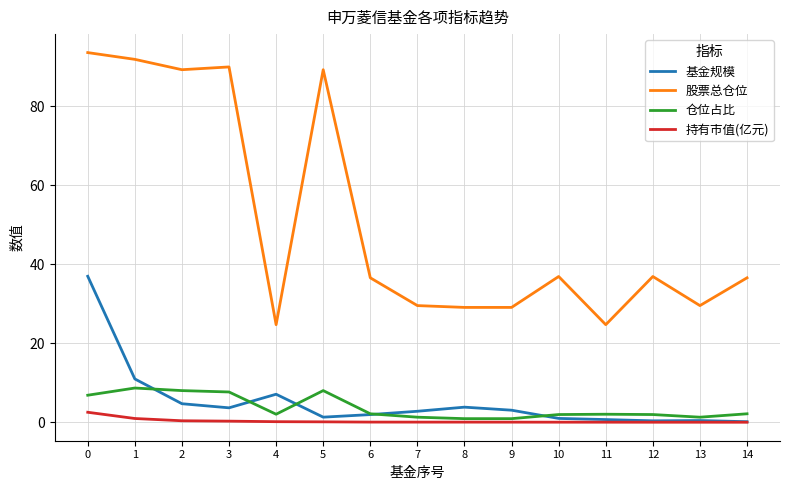

The value of 股票总仓位 at 9 is 48.4. True or false?

False